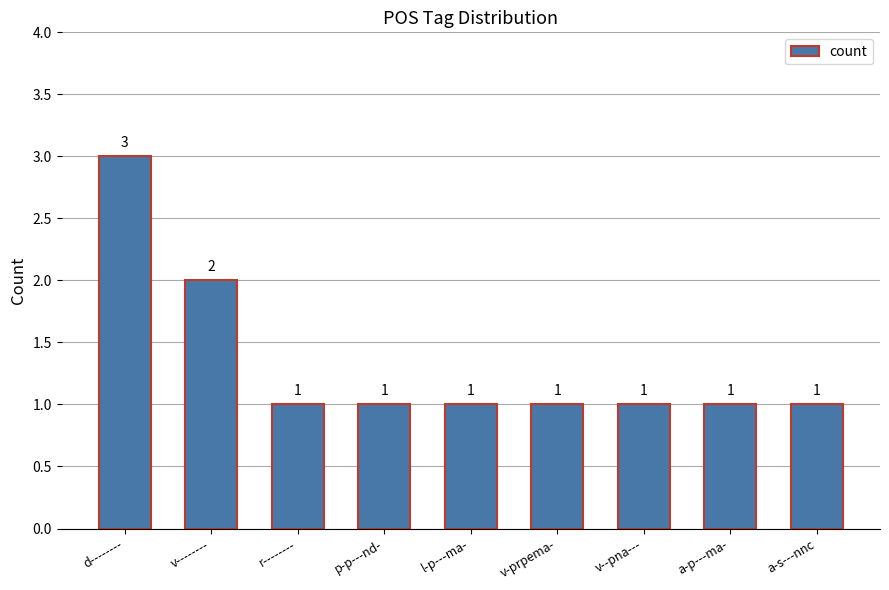

The value at d-------- is 3. True or false?

True